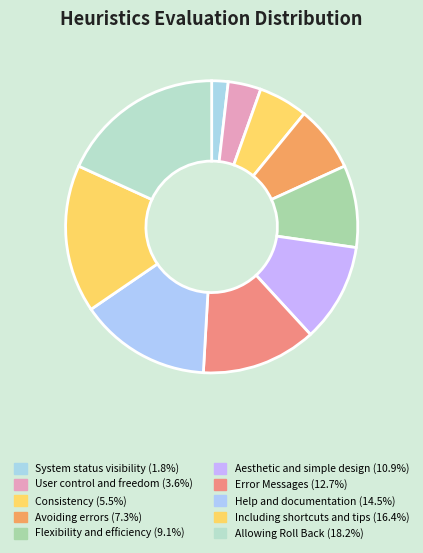

Count the number of slices in the pie.

10